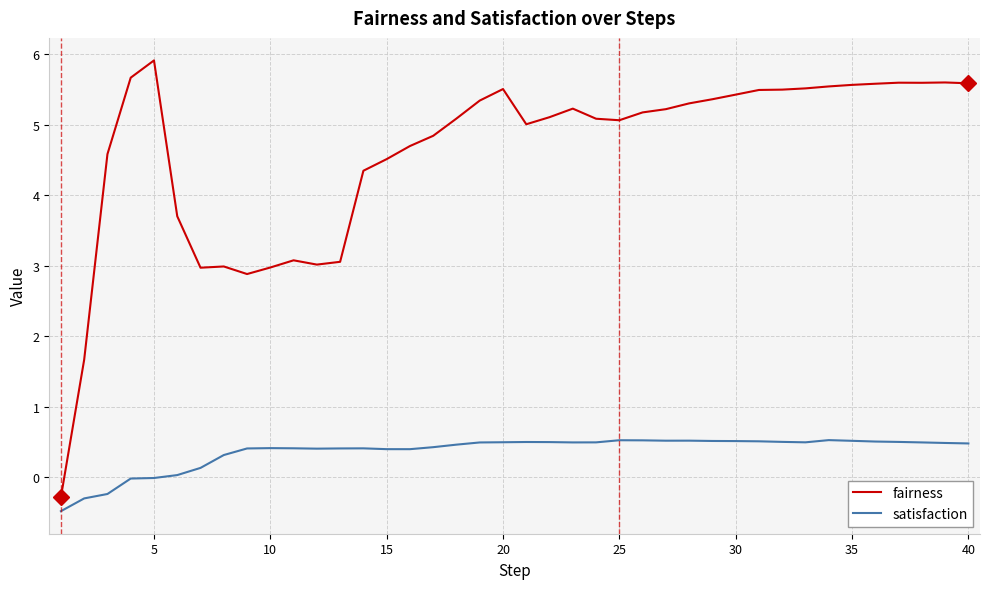

How many values in fairness are above zero?

39